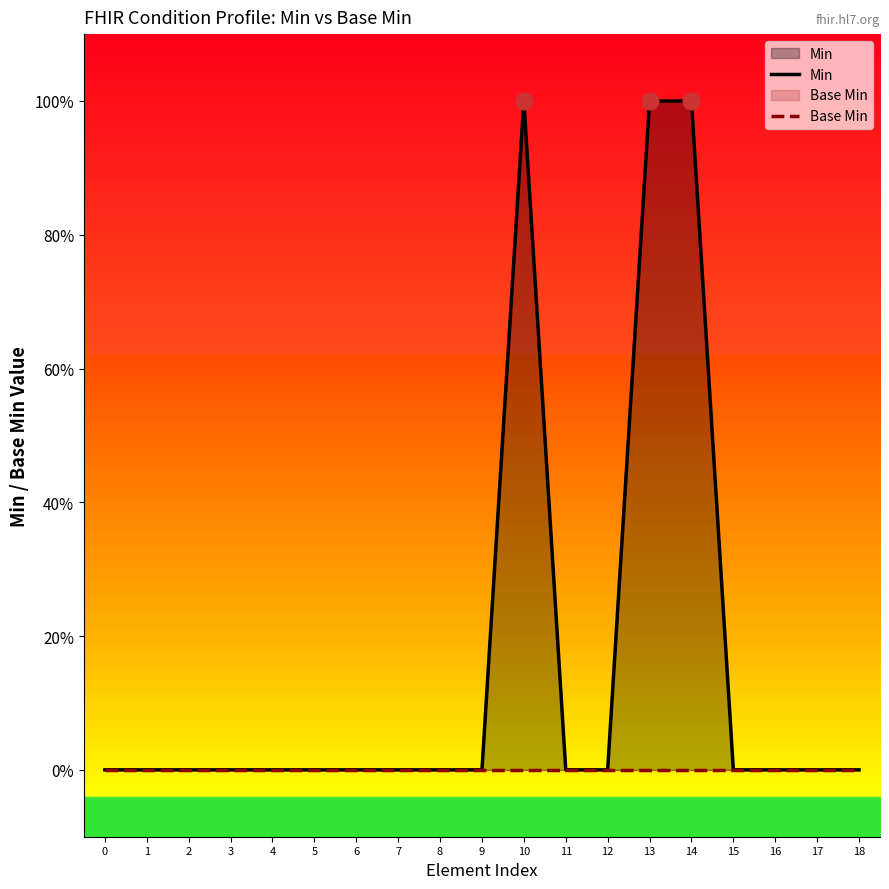

Is the value of Min at 12 greater than the value of Base Min at 2?

No